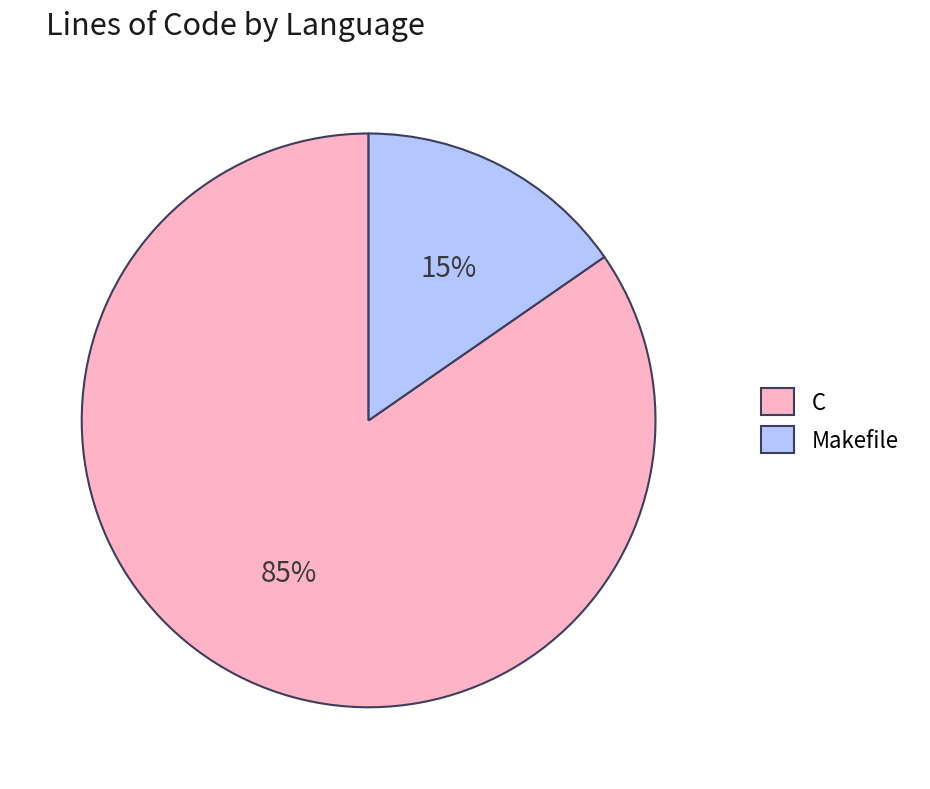

To the nearest percent, what percentage of the pie is Makefile?

15%